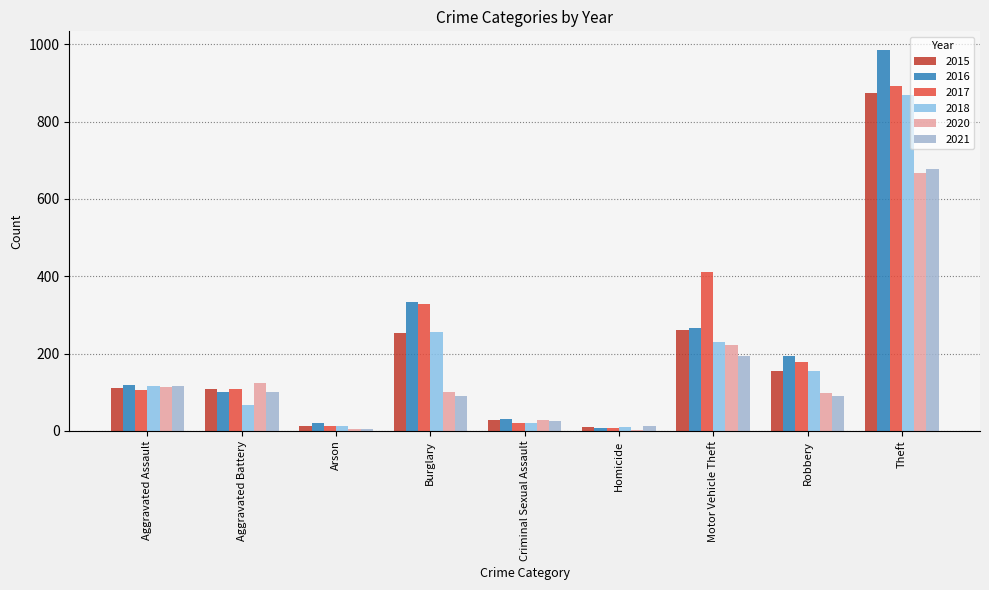

Are the bars horizontal?

No